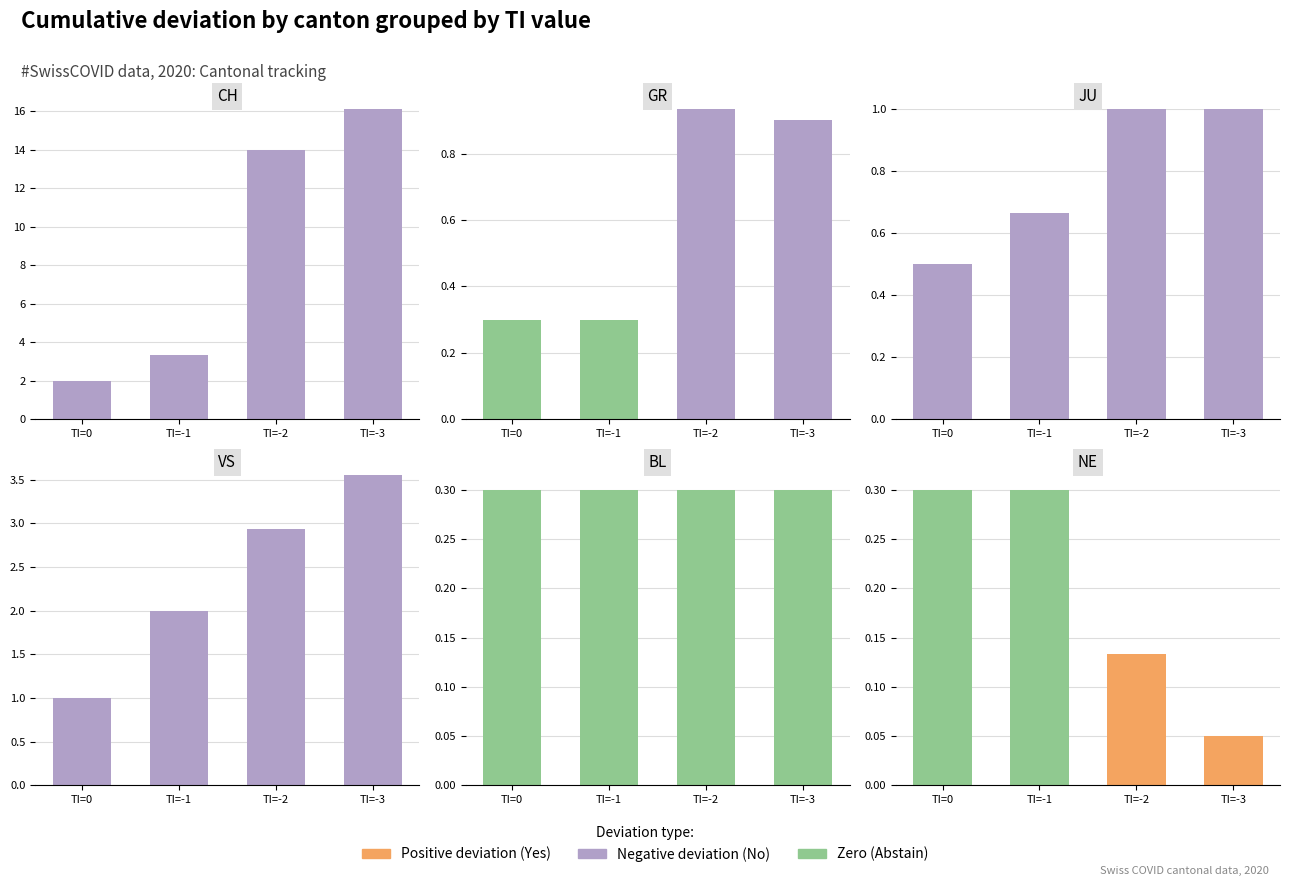

Which category has the highest value in the Zero (Abstain) series?

TI=0